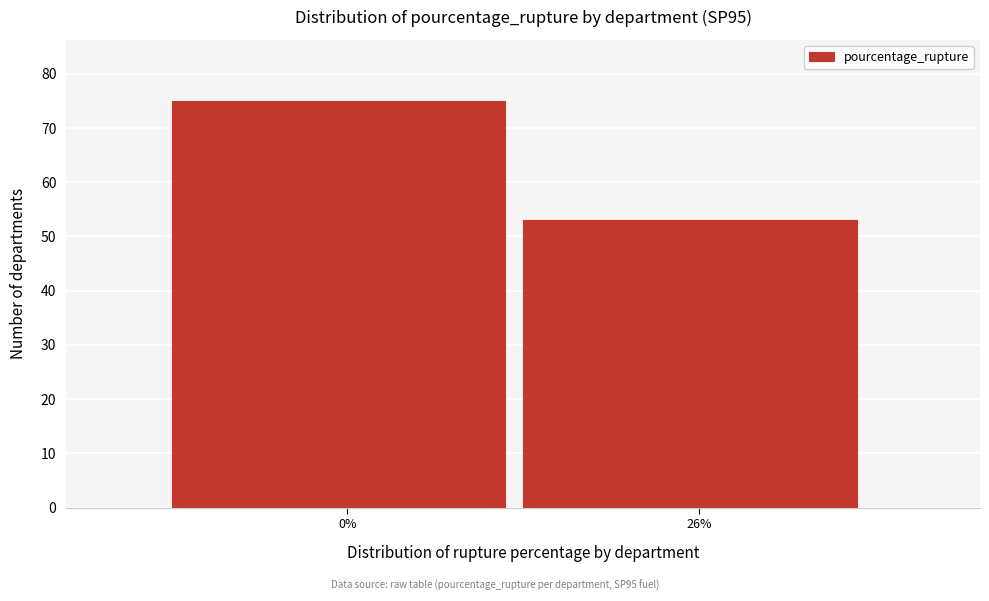

Reading right to left, list all the values displayed in this chart.

53	75